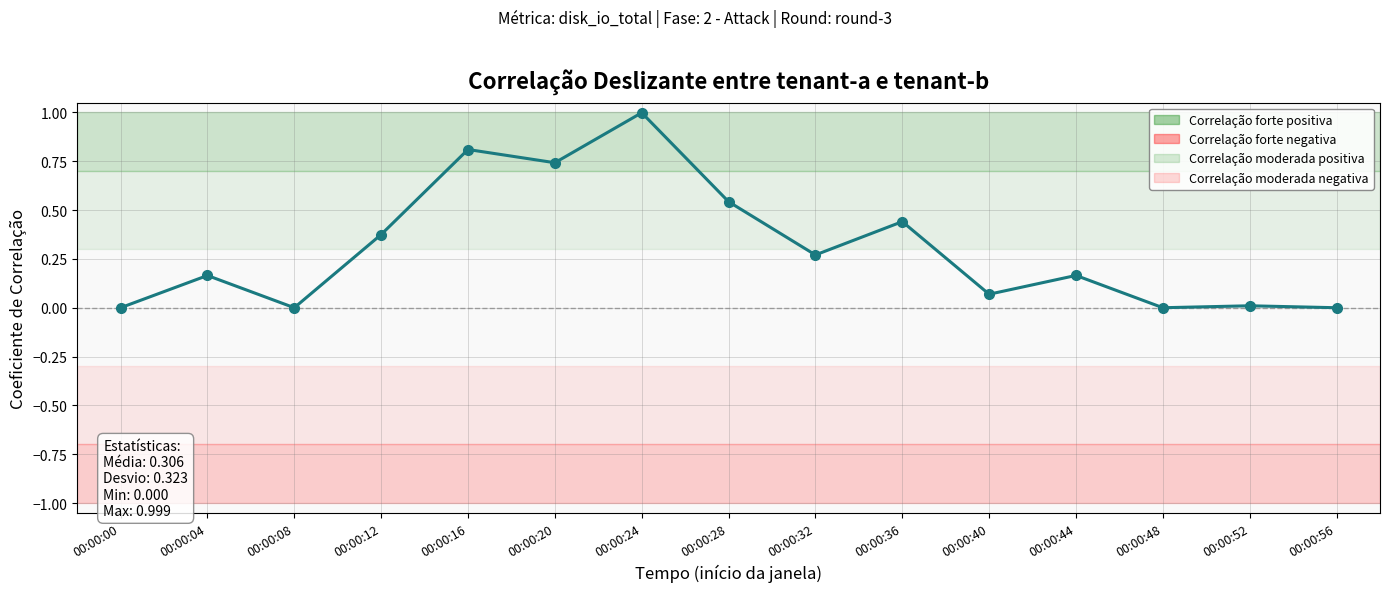

How many points are lower than both their immediate neighbors (excluding endpoints)?

5